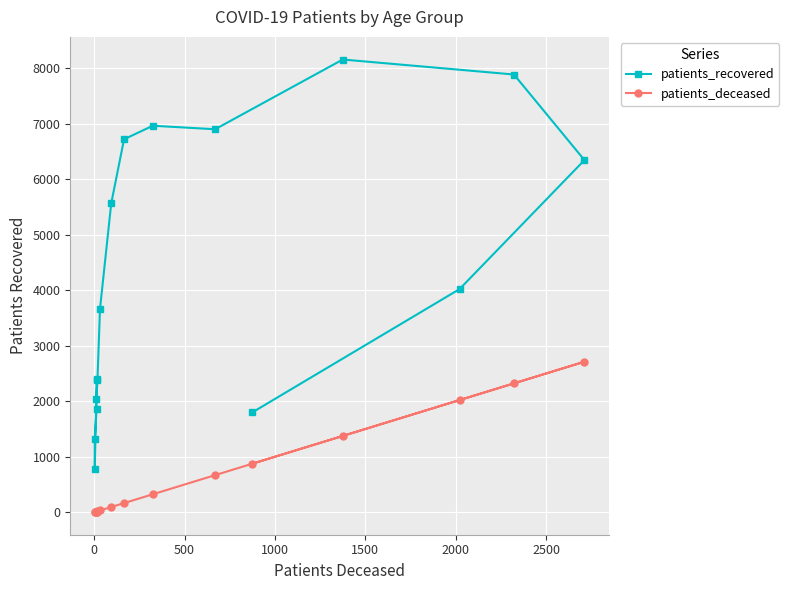

What is the sum of all patients_deceased values?

10651